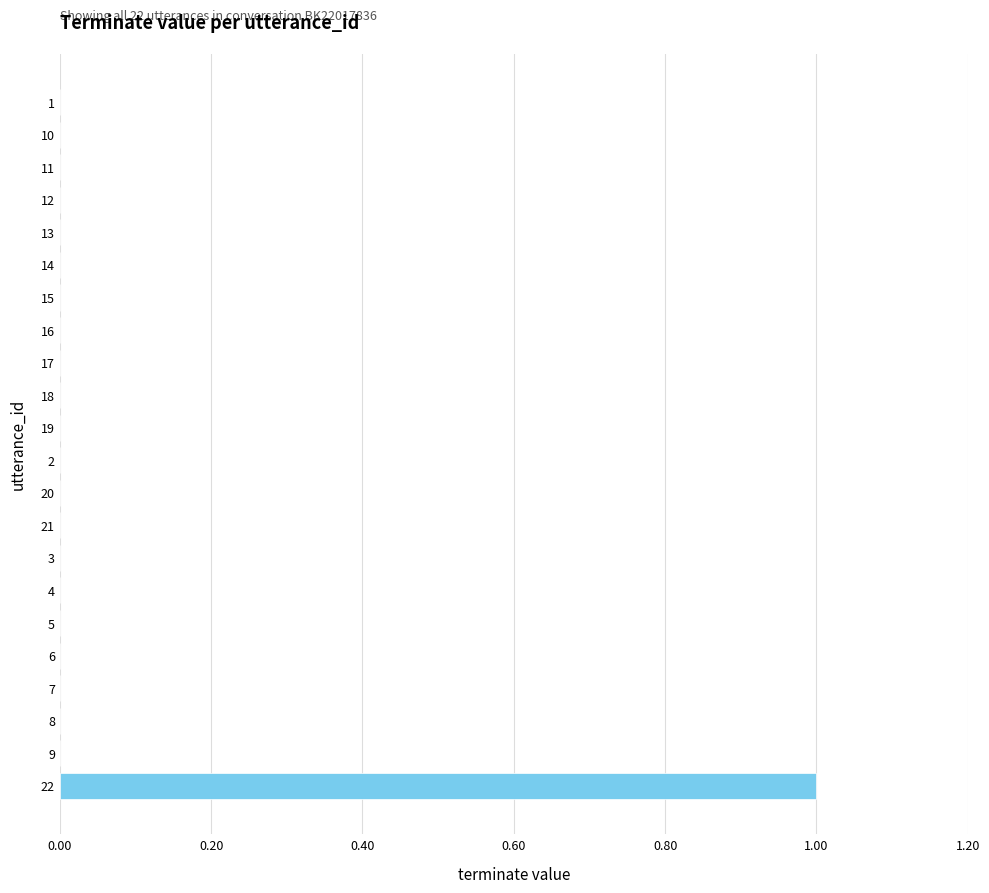

Which label corresponds to the largest value in the chart?

22